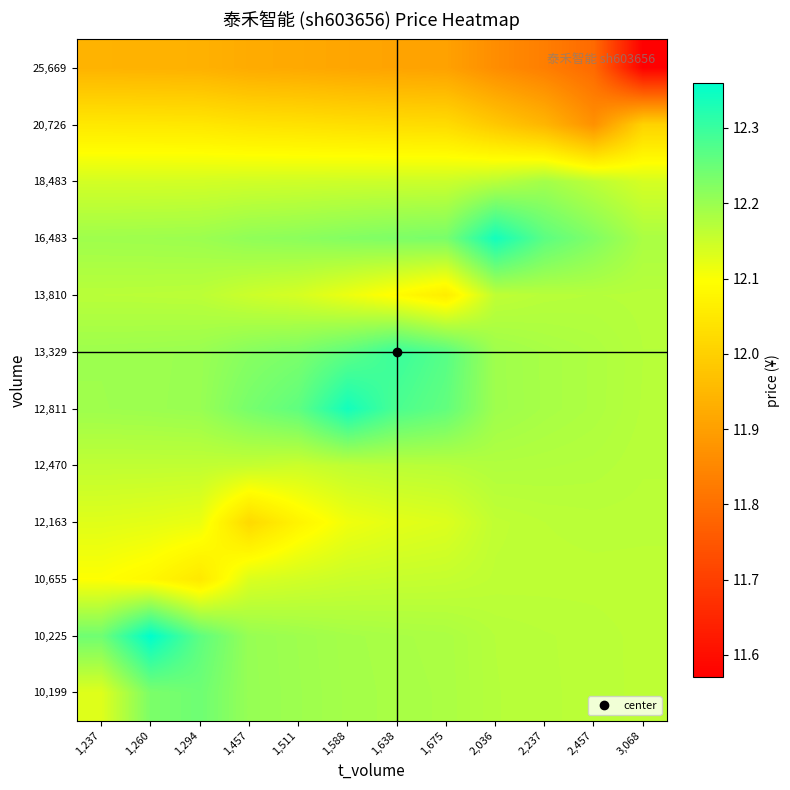

How many categories are shown in the chart?

12